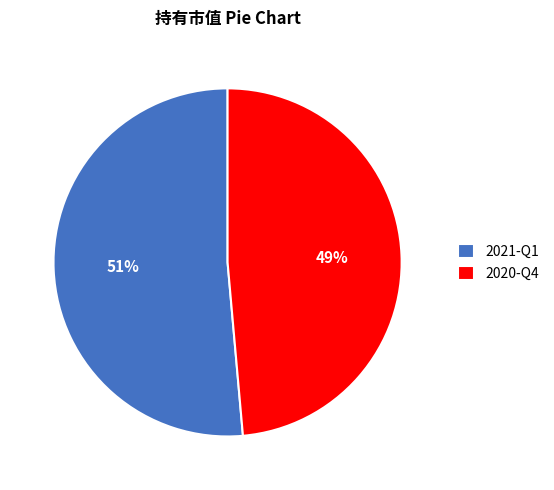

Count the number of slices in the pie.

2